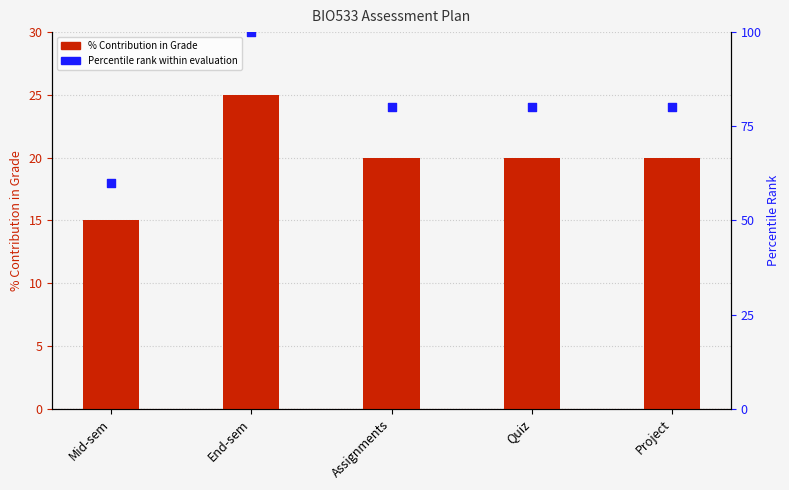

Is the value of Percentile rank within evaluation at Mid-sem greater than the value of % Contribution in Grade at End-sem?

Yes